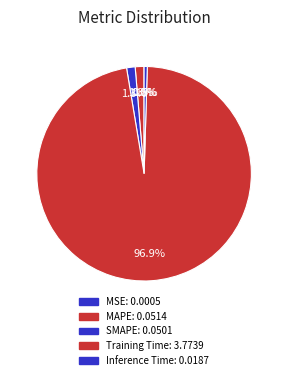

Count the number of slices in the pie.

5